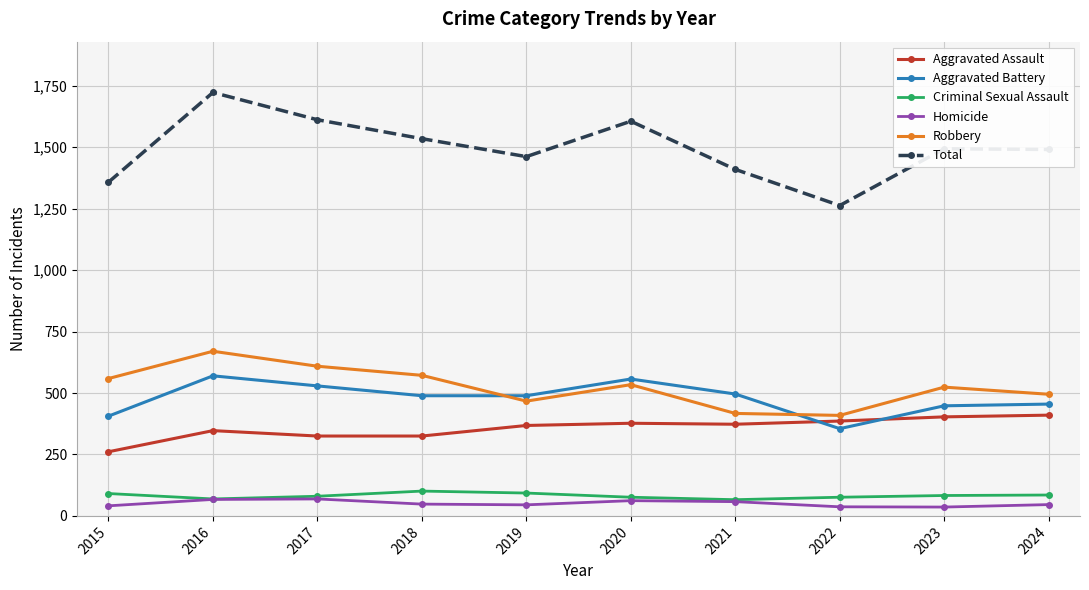

How many times do Robbery and Aggravated Battery cross each other?

2